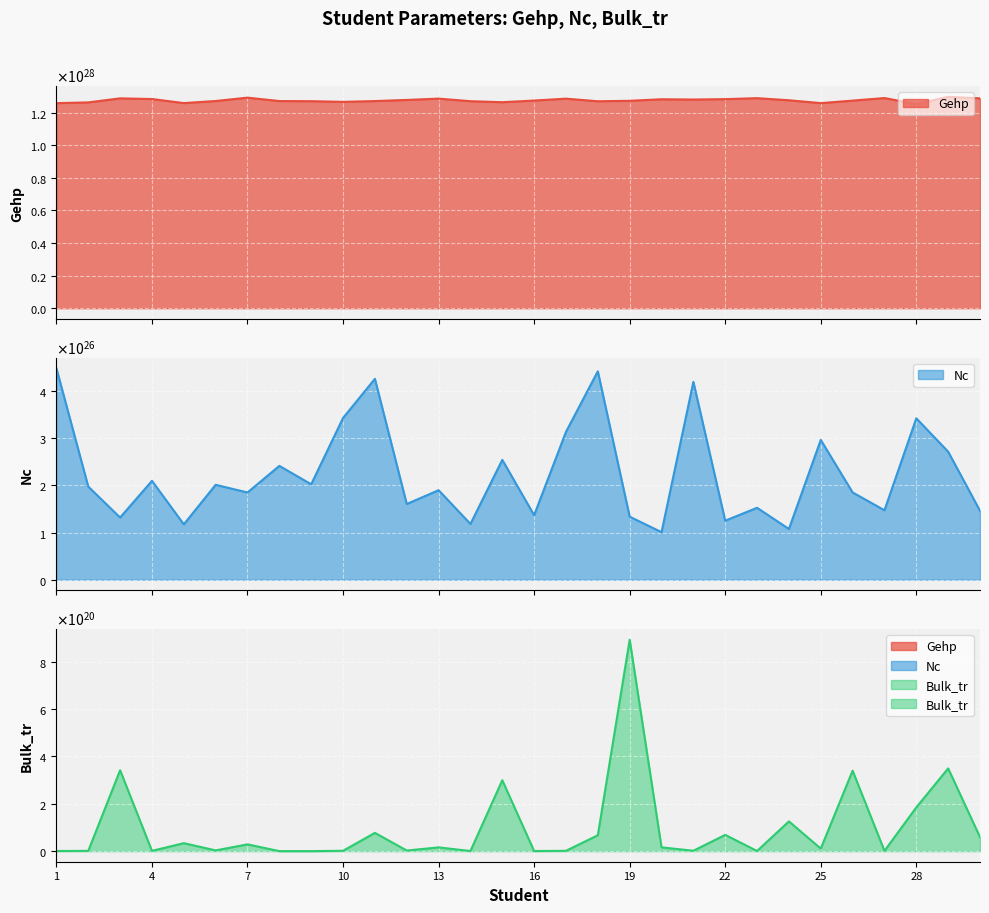

Reading left to right, extract all data points from this chart.

Gehp: 1=12588859718798721005620559872	2=12634221105167810915869917184	3=12881422000278960604394291200	4=12841488108237430208285638656	5=12591293474693999037970907136	6=12718720240308740376183701504	7=12925533790012990898749571072	8=12716480453664489432212832256	9=12707768048695310907906981888	10=12667839711617199376634478592	11=12715398553242490416505290752	12=12784732328752610697092792320	13=12865296022947220464045391872	14=12707879675071790171002241024	15=12646061780522369147278983168	16=12747949880561990829881688064	17=12863209434155810653948870656	18=12703679697156420526126661632	19=12732569867458090014991187968	20=12826834194324300574624841728	21=12809441585287049282993520640	22=12834182576495160773971017728	23=12893608339711619744357416960	24=12765477914760010953819947008	25=12589823815658250506401218560	26=12743469615374819523290988544	27=12901696193892750008160092160	28=12529929201152299953150754816	29=12976929612861720962113994752	30=12884242276514120471322558464
Nc: 1=448573829664875084590874624	2=197491492251191211328536576	3=131934010142094508360204288	4=209715723097763115150868480	5=117429740160593394824904704	6=201328363342398507970461696	7=185021314354305390306394112	8=241473716994893796165550080	9=202425152532448800703250432	10=343141837987952426573889536	11=426229251325626883256614912	12=160573696551156183612784640	13=189903247984653608125726720	14=118273706177918701328662528	15=254309653249986486538862592	16=136854658002611793490345984	17=313701082440594890411737088	18=442197231257159172534304768	19=133653630590561493075361792	20=100813071408492800534118400	21=419732297289627287295098880	22=125174288124713595689762816	23=152539525544264296168423424	24=107591537510298304225738752	25=296616471010623503594422272	26=185109193527946303531646976	27=147282083996059102894620672	28=342428011018562790758547456	29=271569416963763099291090944	30=146259602060344197377949696
Bulk_tr: 1=673483804076128384	2=1228365689639133952	3=341404137725318332416	4=1221771675098106112	5=33634735767534301184	6=3165168548026384896	7=28692377866350338048	8=110833607955494304	9=108976032173436400	10=1528984157694493952	11=77239186852339122176	12=2613729710973523968	13=15955453589258309632	14=561419362746171072	15=299347811133560520704	16=527058048351518080	17=1439963745451312128	18=67150587831279083520	19=892214042379855986688	20=16068696075825059840	21=1776989469091273984	22=68656244775512350720	23=665012113044334848	24=125651838801343905792	25=10813468009140180992	26=339512872778058629120	27=1298669867611261952	28=184720999498552213504	29=349203504180653916160	30=59285968102330826752